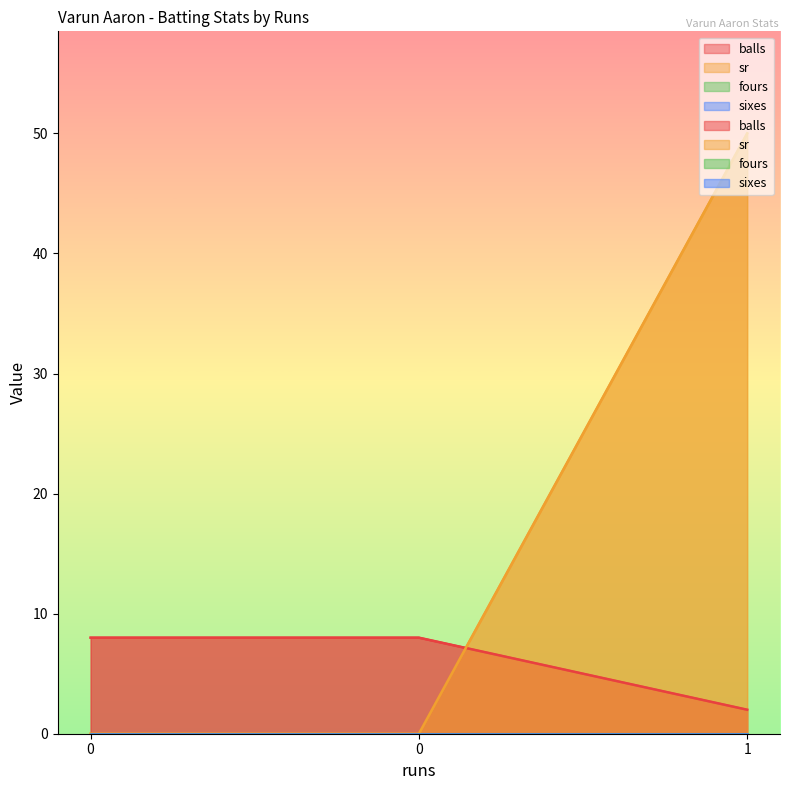

At which category does the chart reach its peak across all series?

1